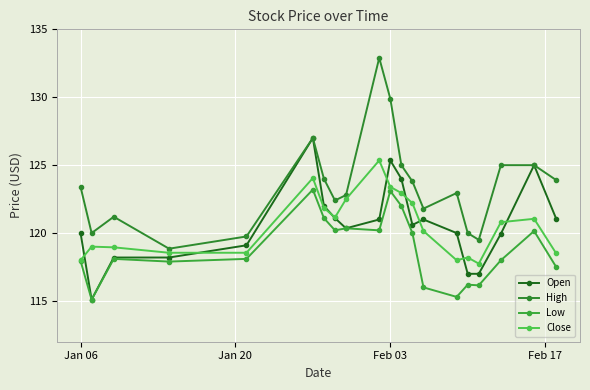

How many series are shown in this chart?

4